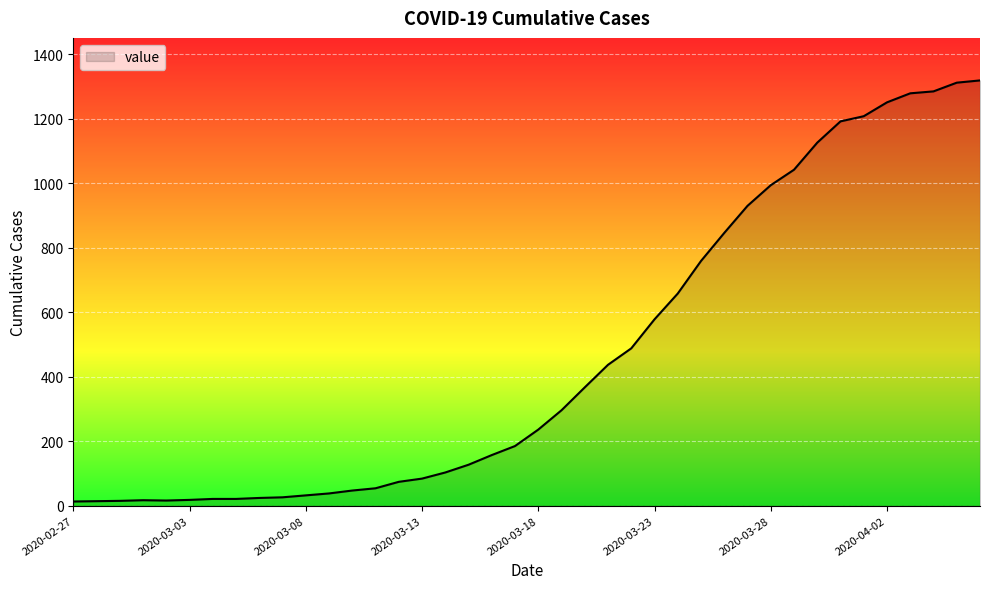

What is the greatest value displayed?

1319